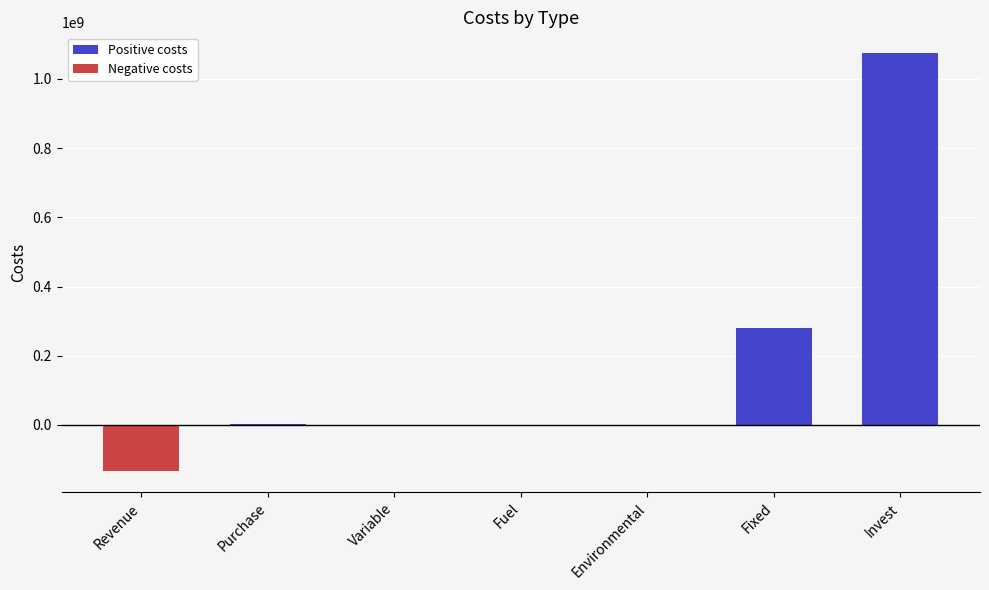

The chart shows a value of 280517736.1 at Fixed. True or false?

True